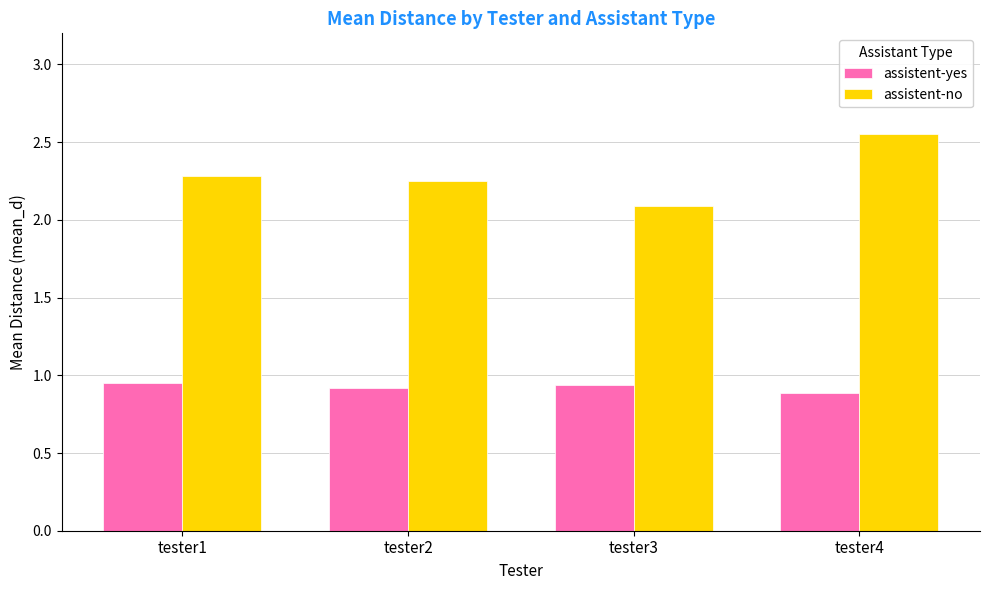

What is the sum of all assistent-yes values?

3.7